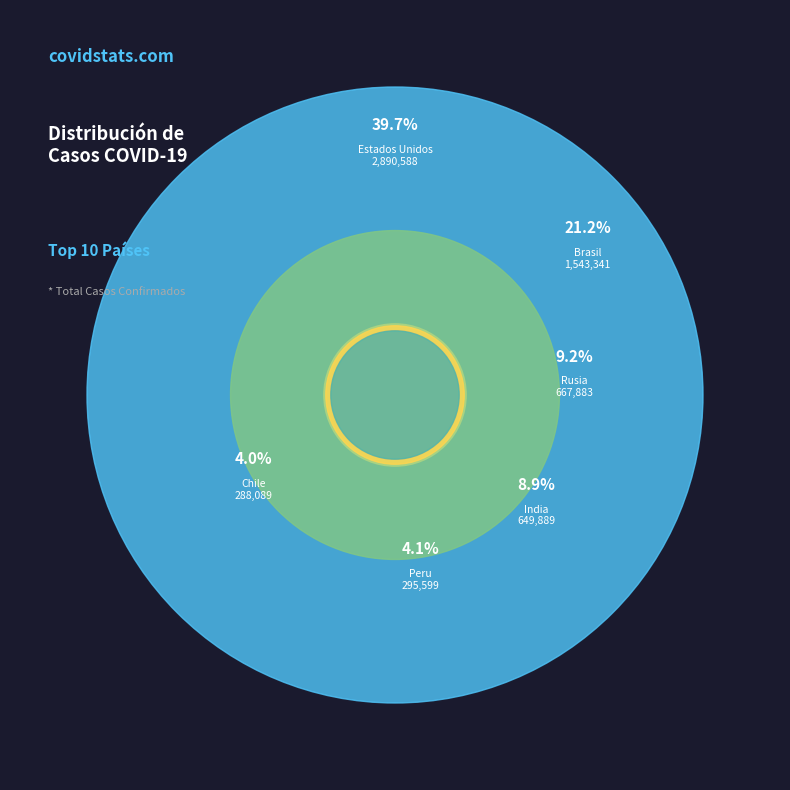

Do Iran and Mexico together represent more than half of the pie?

No